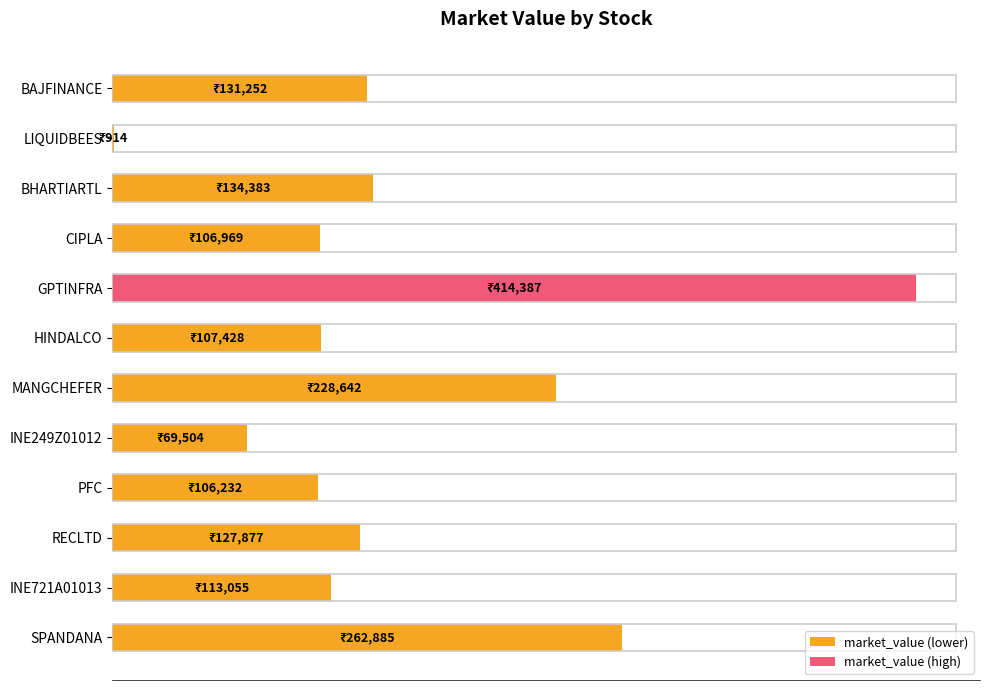

Are the bars horizontal?

Yes